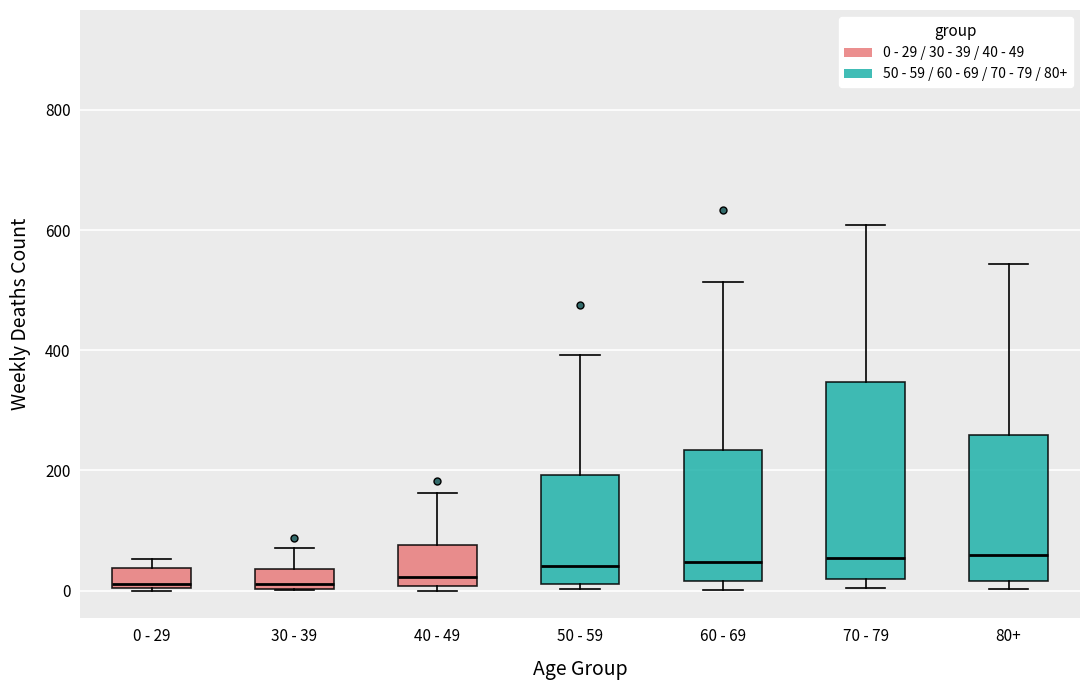

Comparing the boxes themselves (not the whiskers), which one is the tallest?

70 - 79